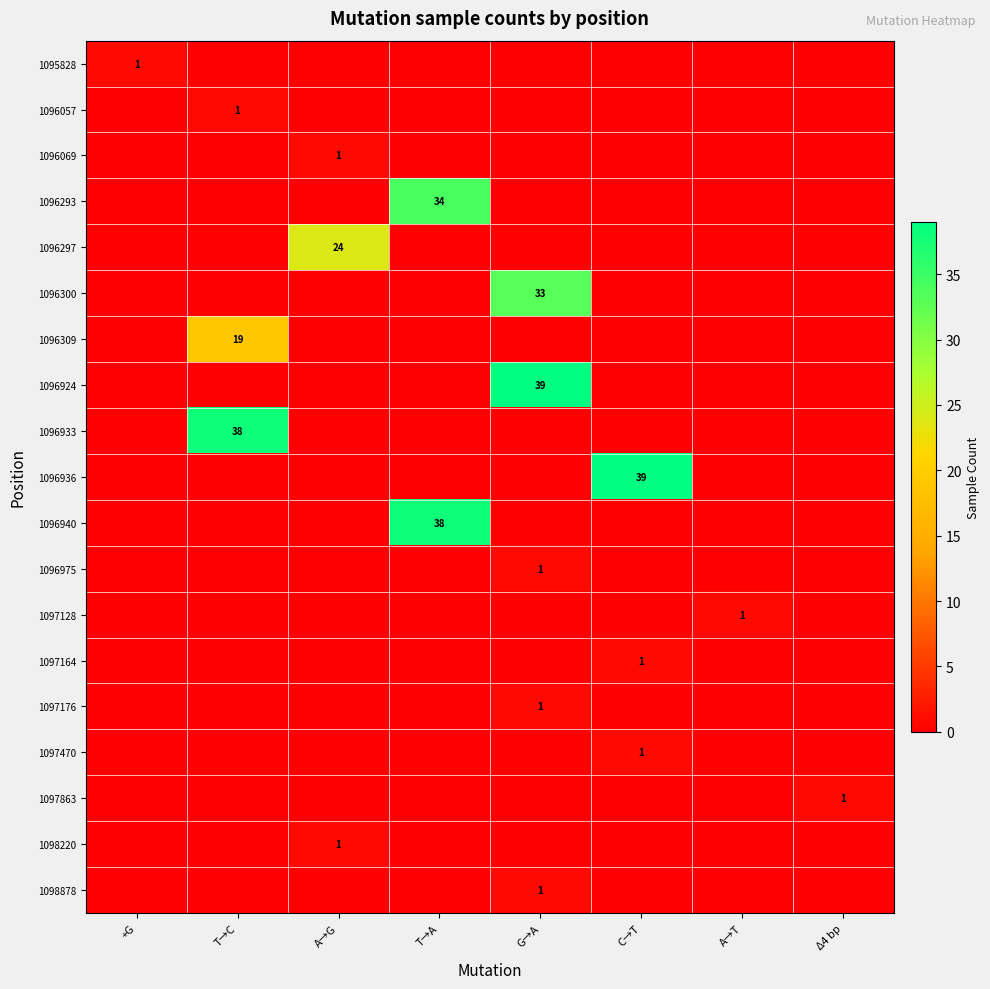

The 1097863 series shows 1 at Δ4 bp. True or false?

True